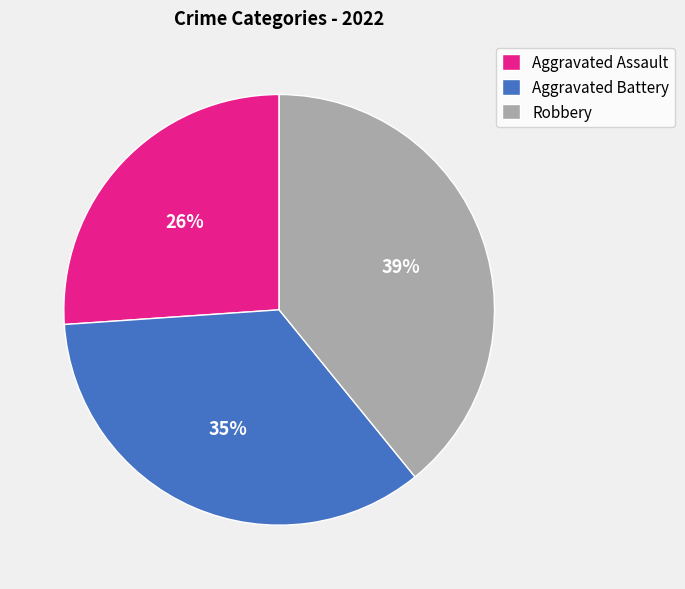

What percentage is the Aggravated Battery slice, to the nearest percent?

35%